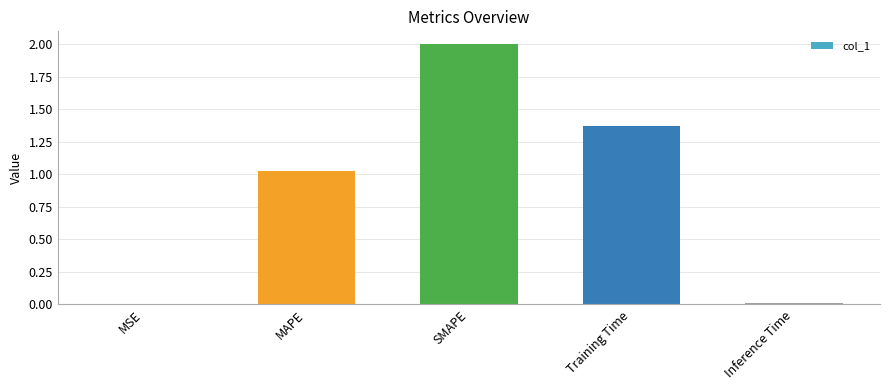

Where is the data nearest to the value 1?

MAPE